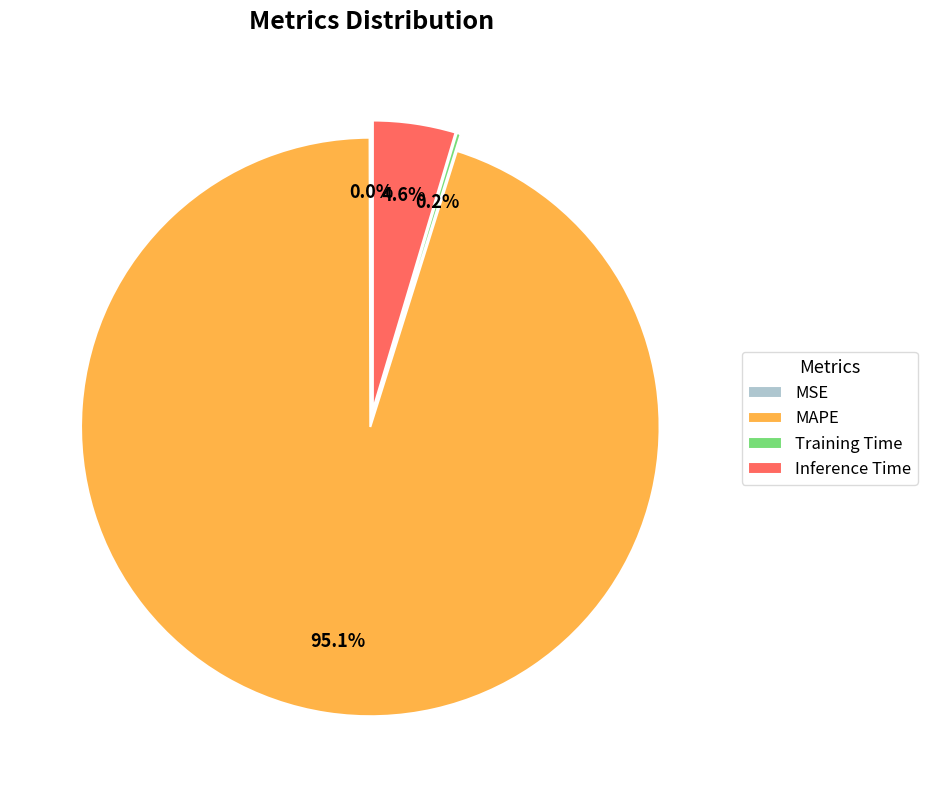

To the nearest percent, what is the average slice percentage?

25%